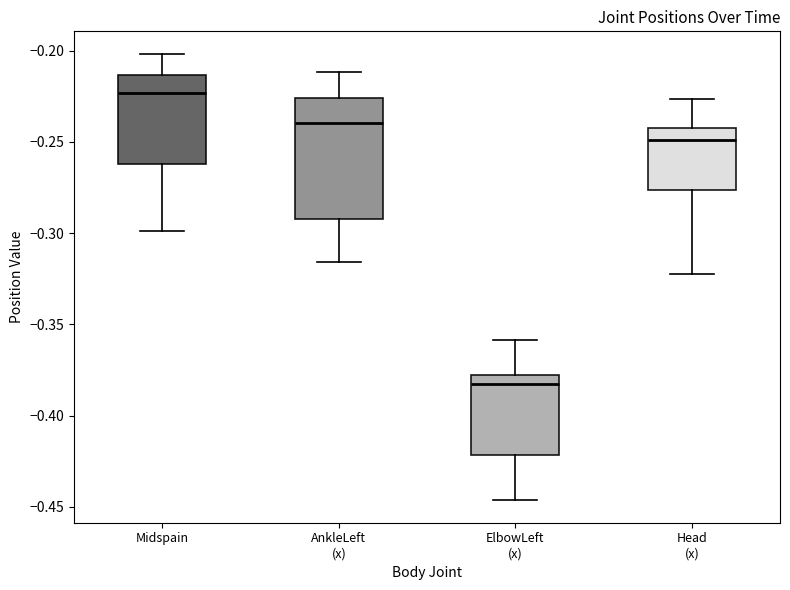

Which box is the tallest, from its lower edge to its upper edge?

AnkleLeft (x)